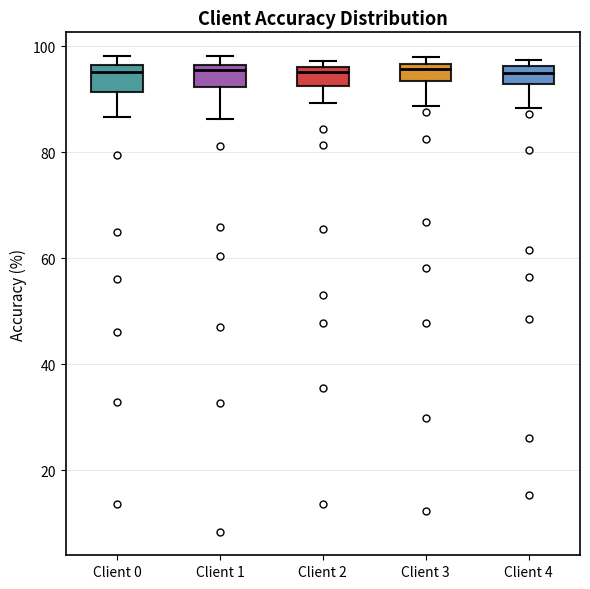

Where is the lower edge of the box for Client 3 on the y-axis? The values are not printed on the chart, so give them approximately, as read against the axis.

94